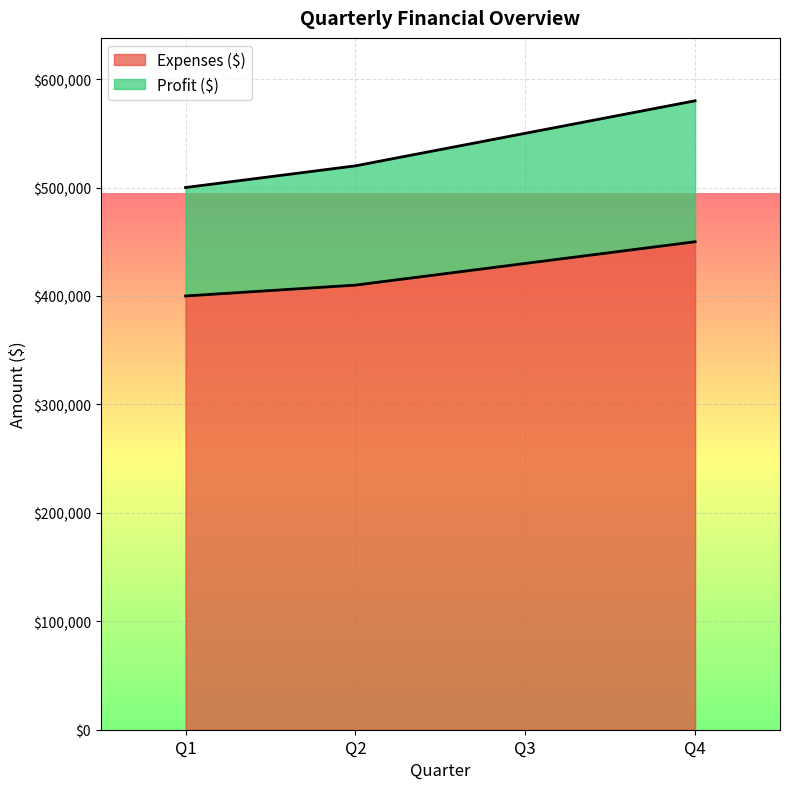

True or false: Expenses ($) and Profit ($) cross at least once.

False